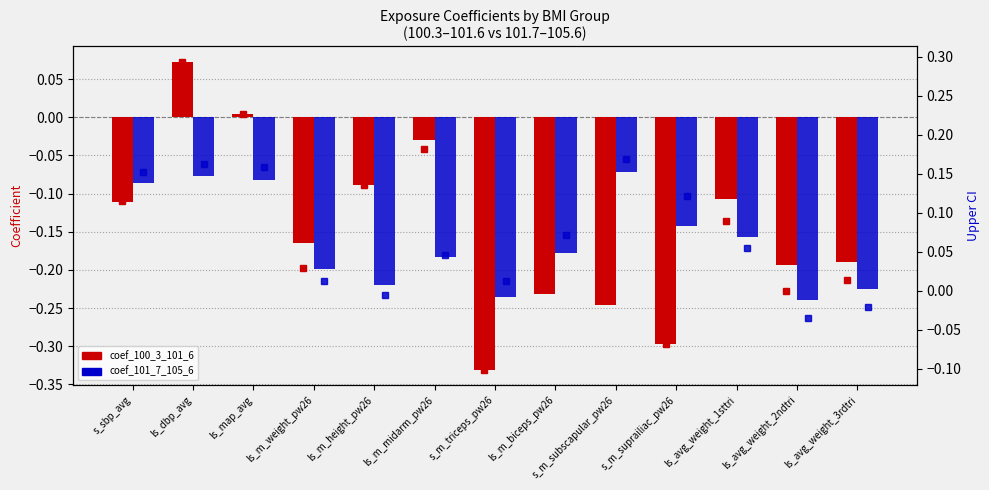

How many bars are there in total?

26